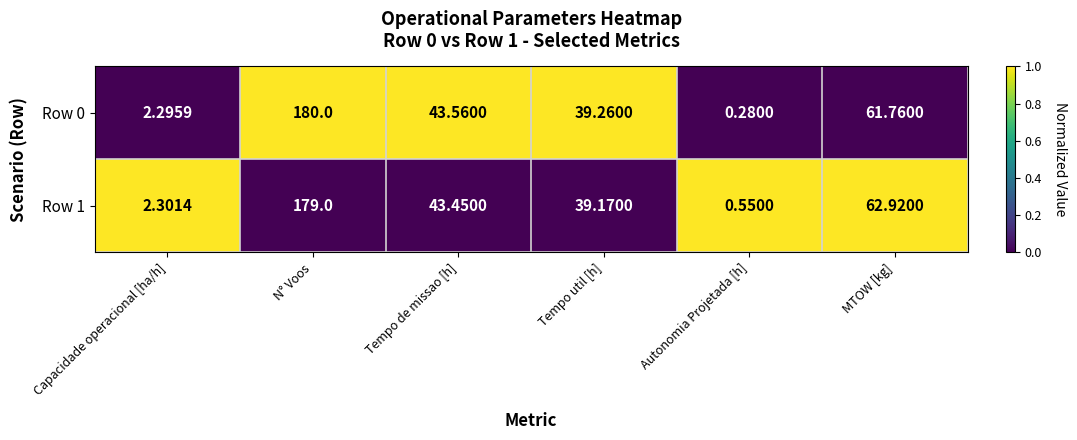

Rank the series by their maximum value, from highest to lowest.

Row 0, Row 1